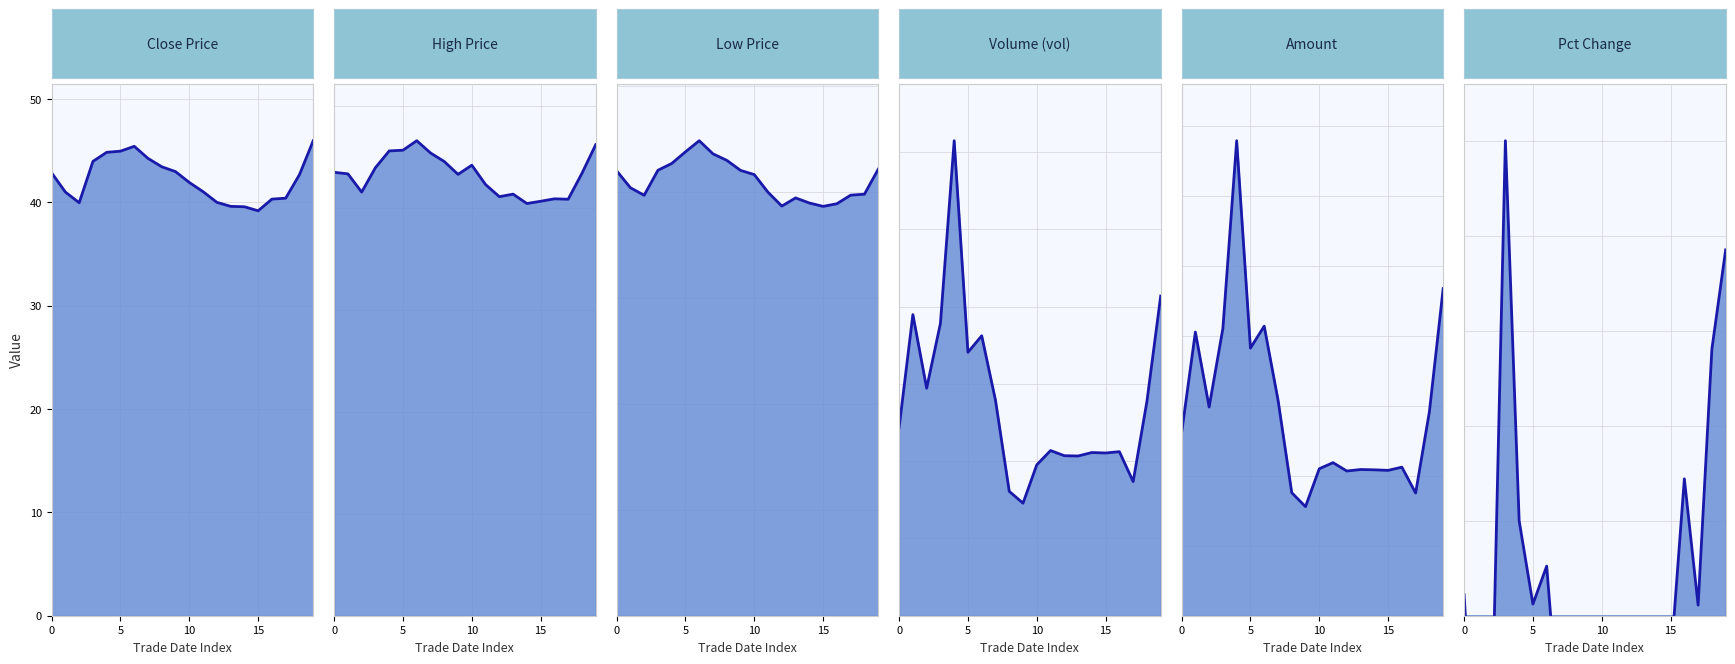

True or false: vol_line has a value of 106173.3 at 16.

True